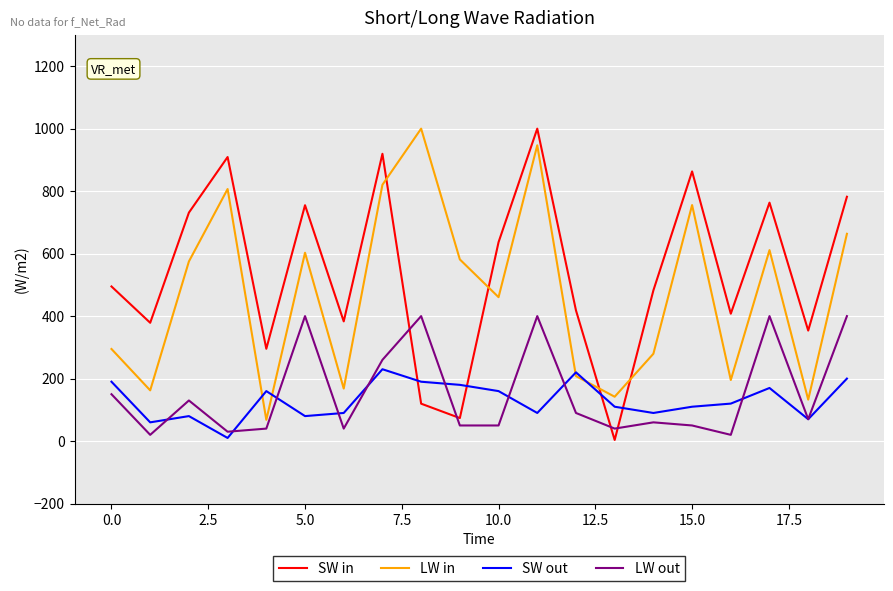

Which series has the largest total across all categories?

SW in